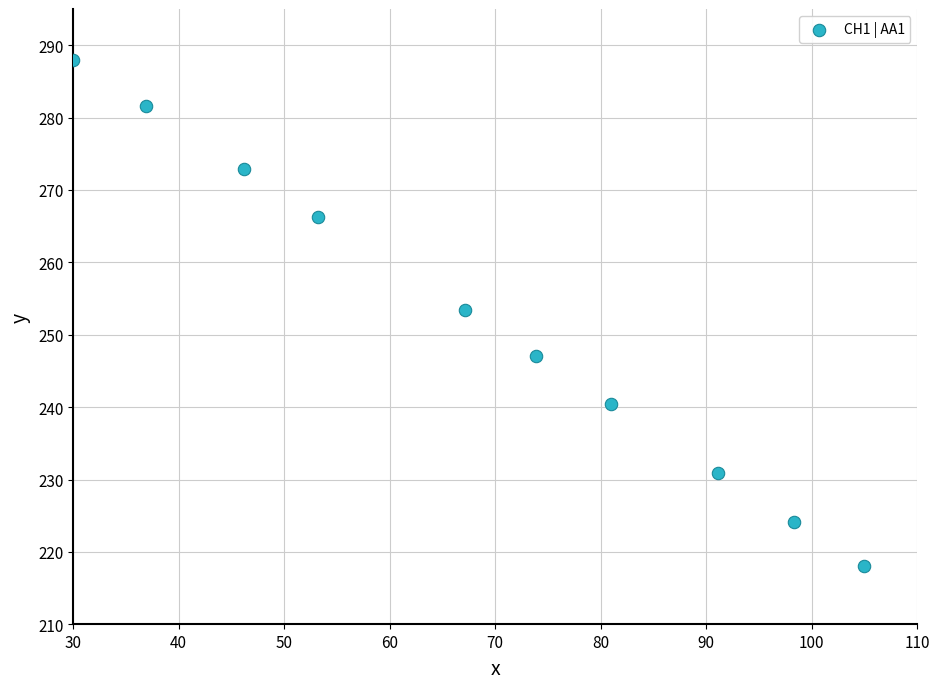

What is the range of X values (max minus min)?

75.0